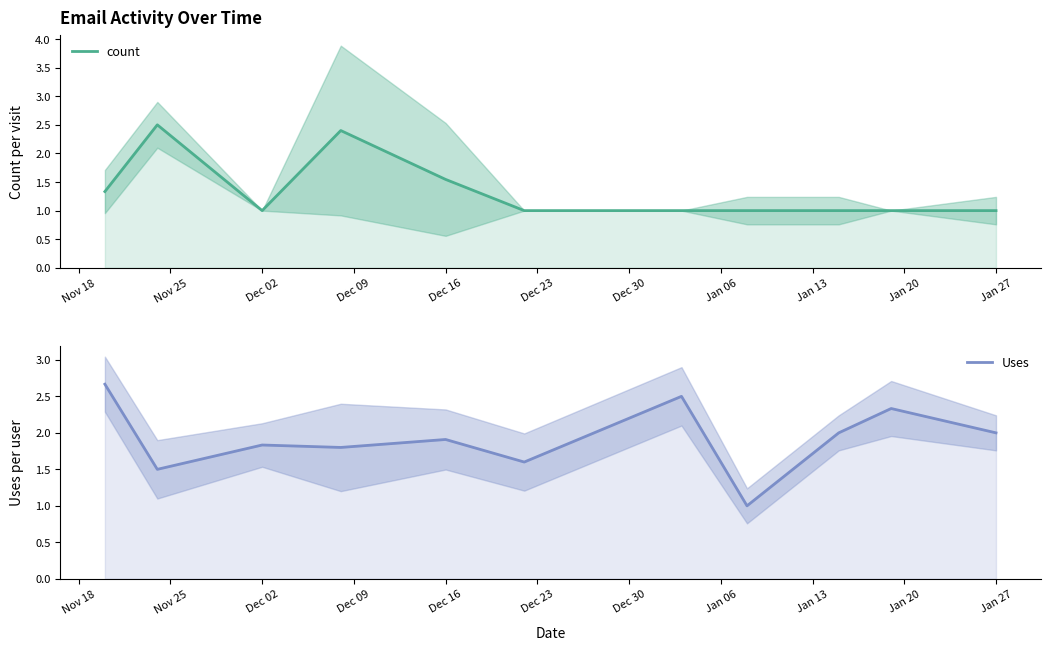

True or false: count and Uses intersect in this chart.

True